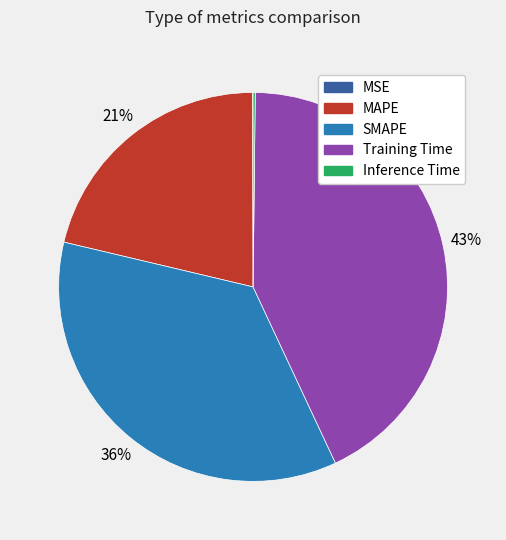

True or false: MAPE accounts for 21% of the total.

True